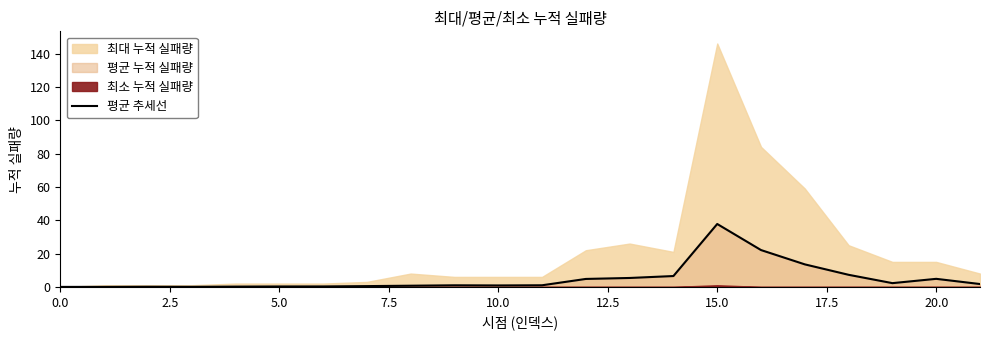

How many lines are shown in the chart?

1